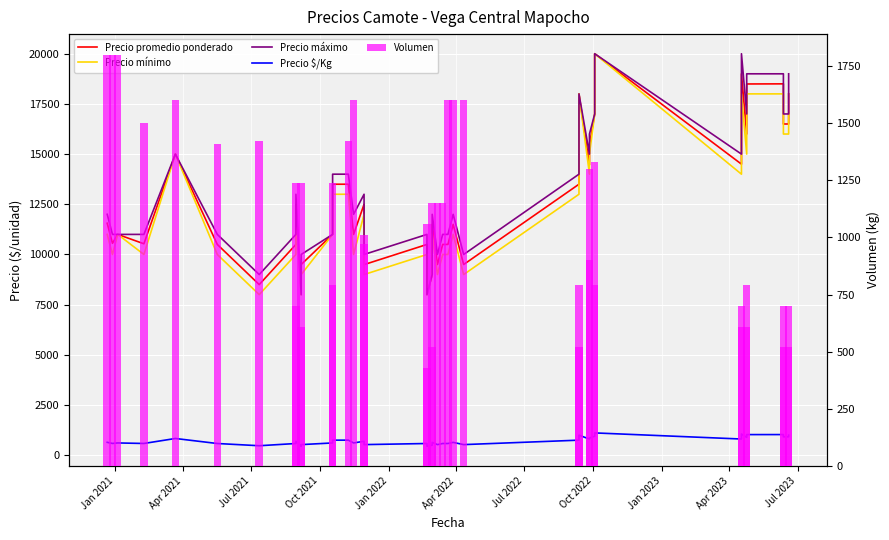

What are all the series names shown in the legend?

Precio promedio ponderado, Precio mínimo, Precio máximo, Precio $/Kg, Volumen